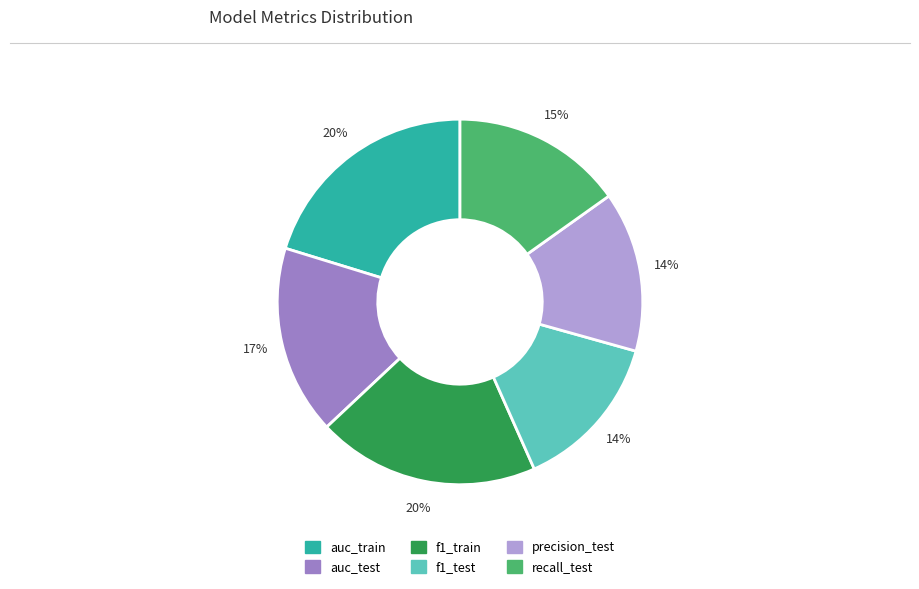

Between precision_test and auc_train, which is larger?

auc_train